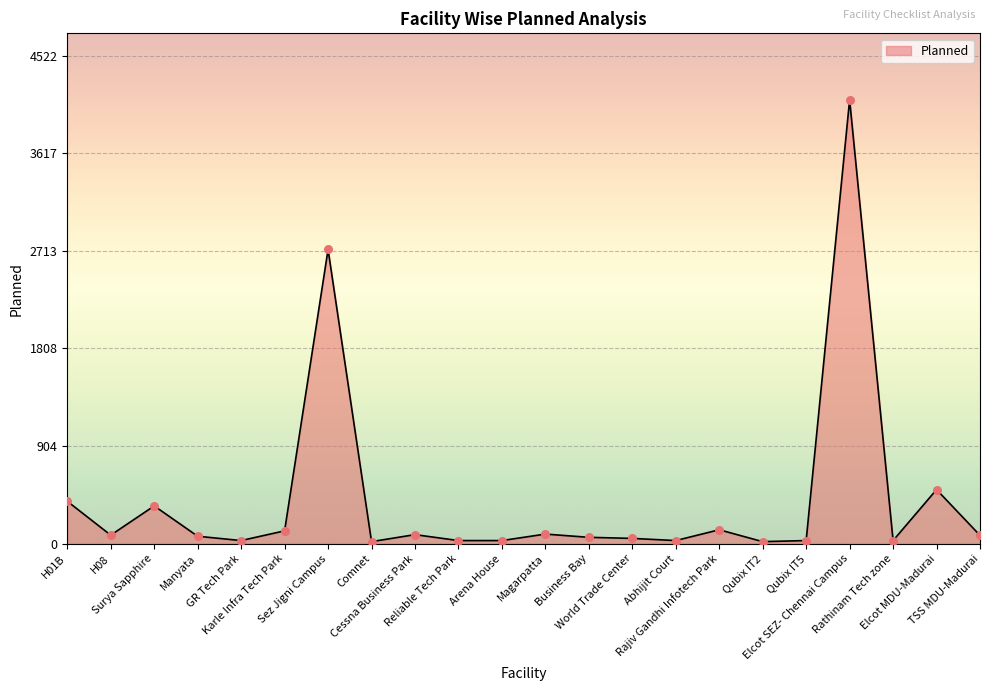

What is the change in value from Magarpatta to Rathinam Tech zone?

-60